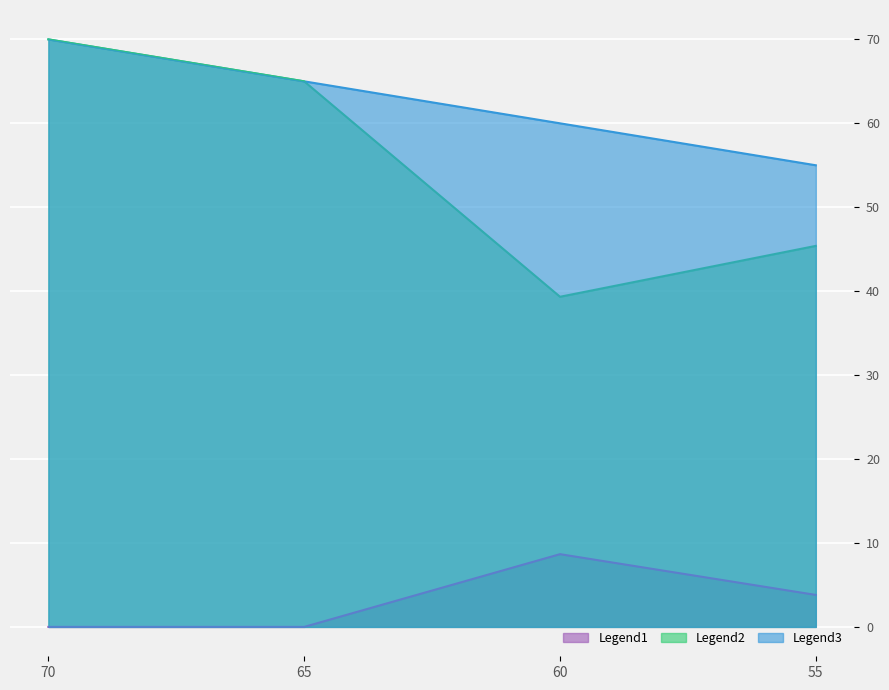

True or false: Legend2 has more than 0 interior local peaks.

False